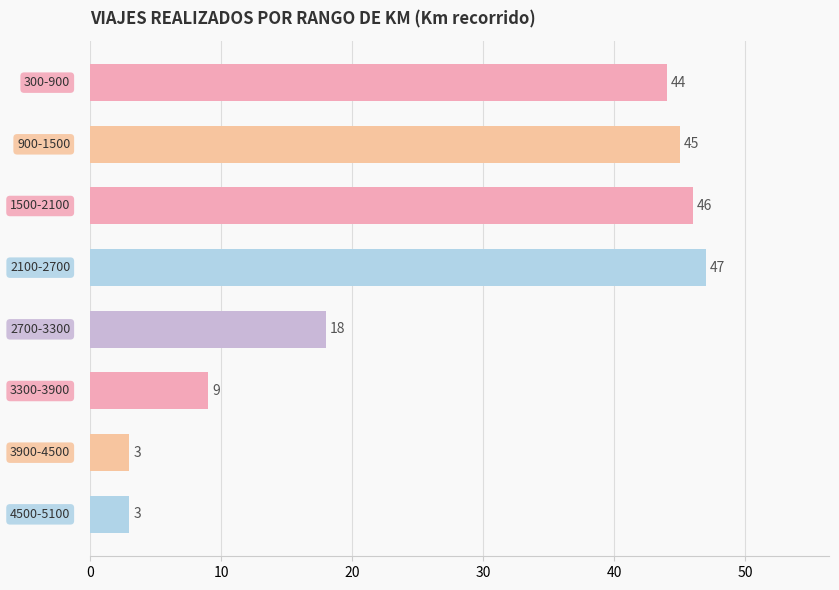

What is the value of the 5th bar from the top?

18